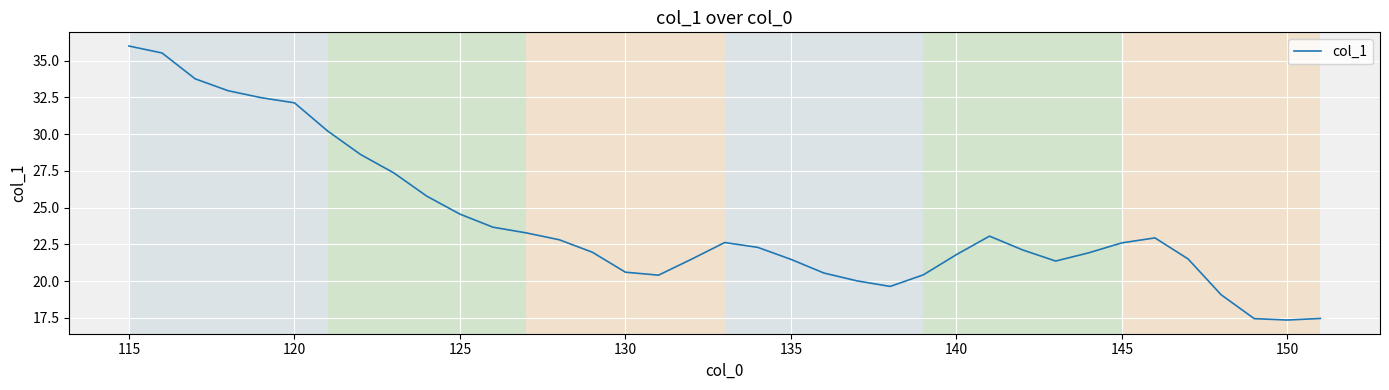

What is the smallest value displayed?

17.3